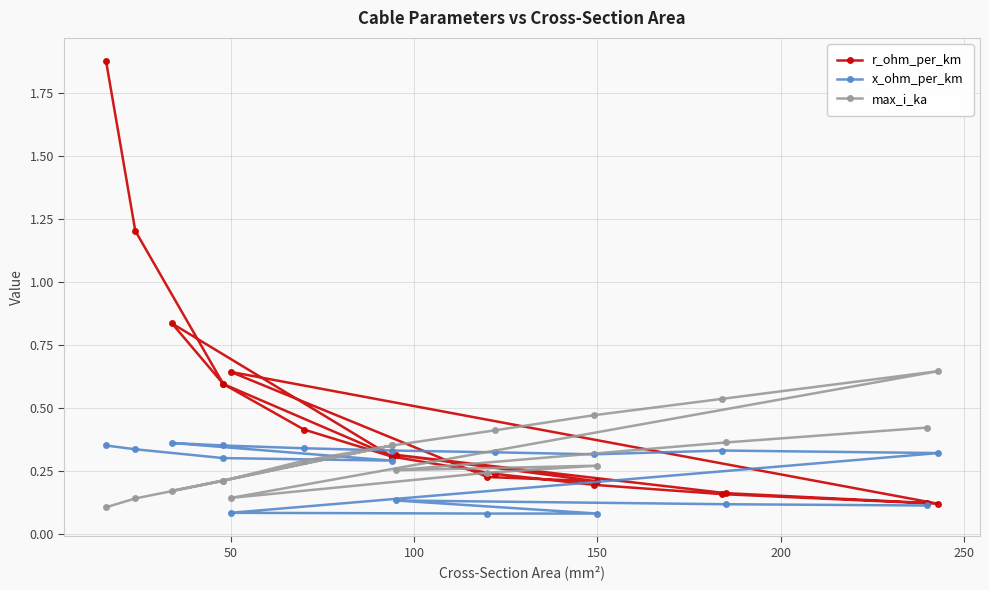

Which series has the largest range (max minus min)?

r_ohm_per_km